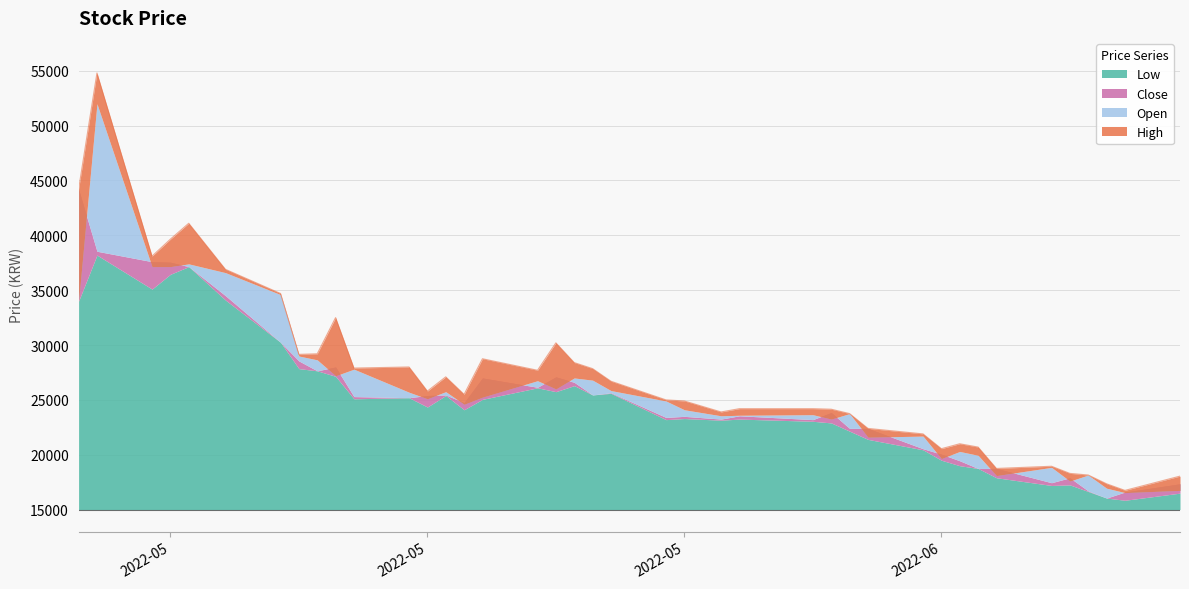

The Low series shows 32358 at 2022-06-15. True or false?

False